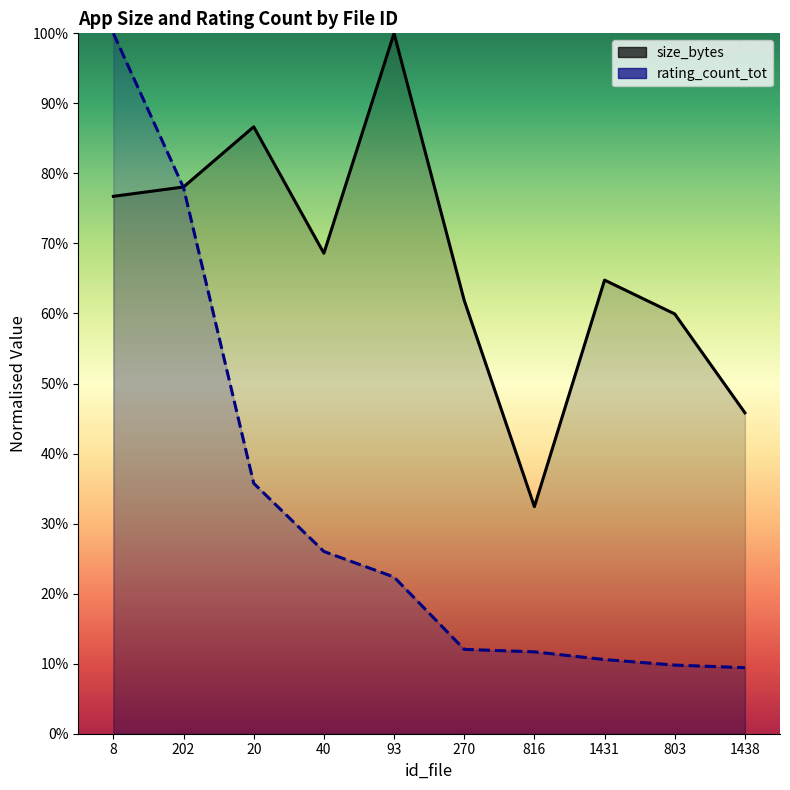

In size_bytes, how many points are lower than both neighbors (excluding endpoints)?

2